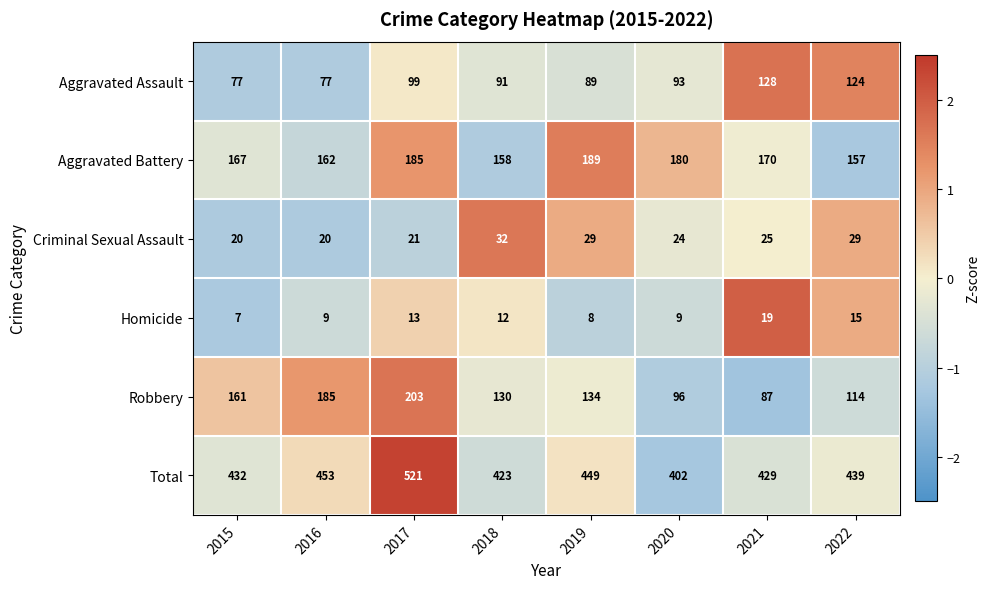

At which label does Total reach its peak?

2017